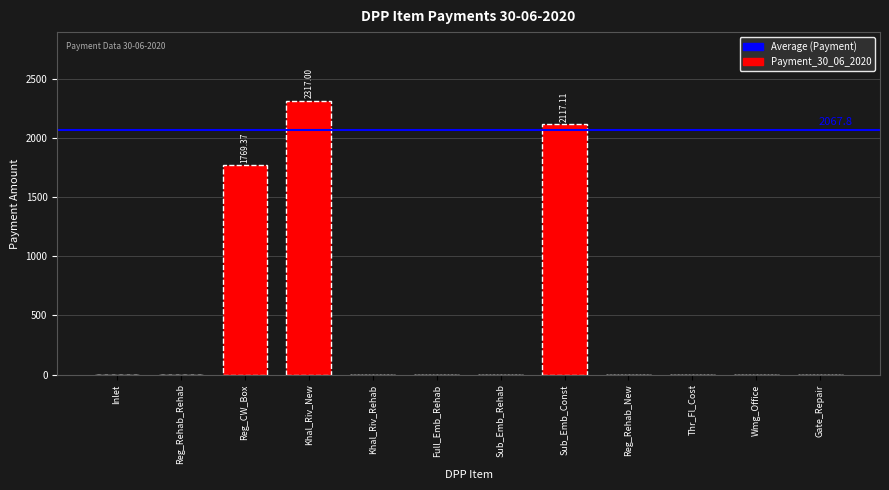

What is the sum of the values at Reg_CW_Box and Reg_Rehab_Rehab?

1769.4